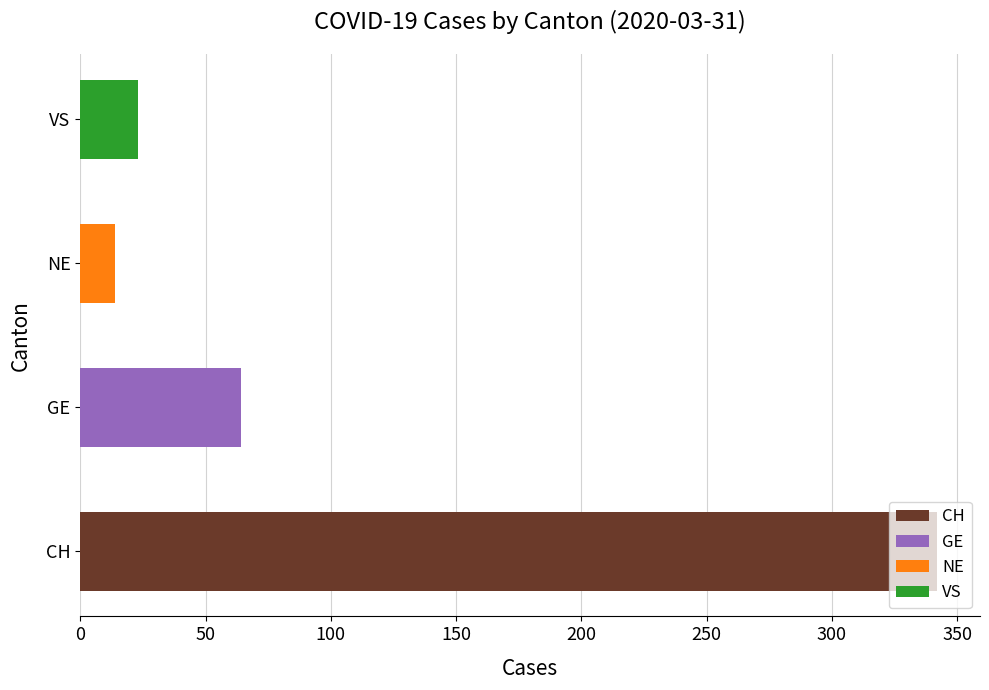

What is the smallest value displayed?

14